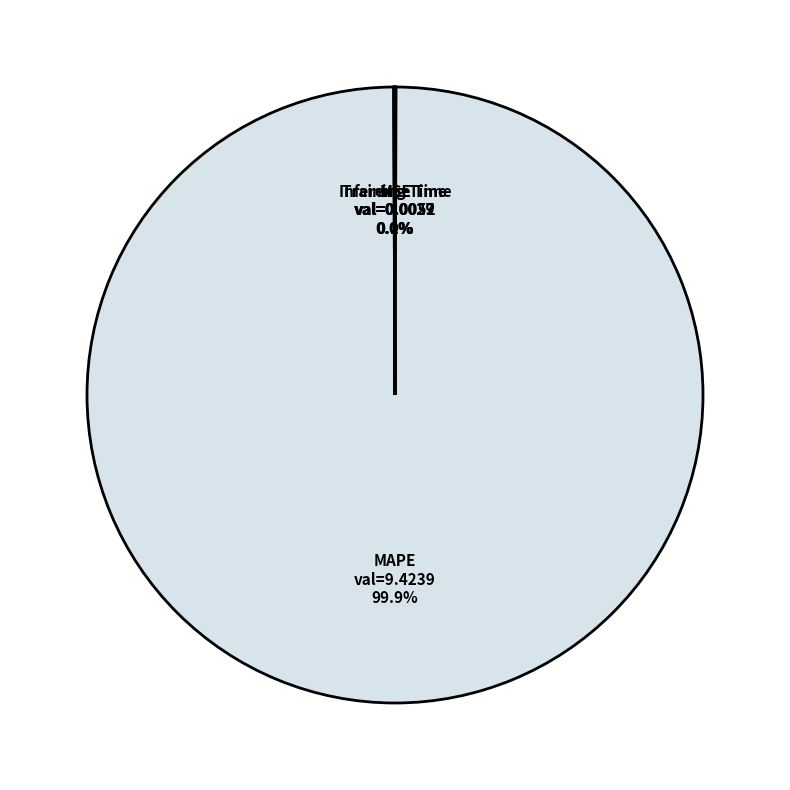

To the nearest percent, what is the difference between the largest and smallest slice percentages?

100%